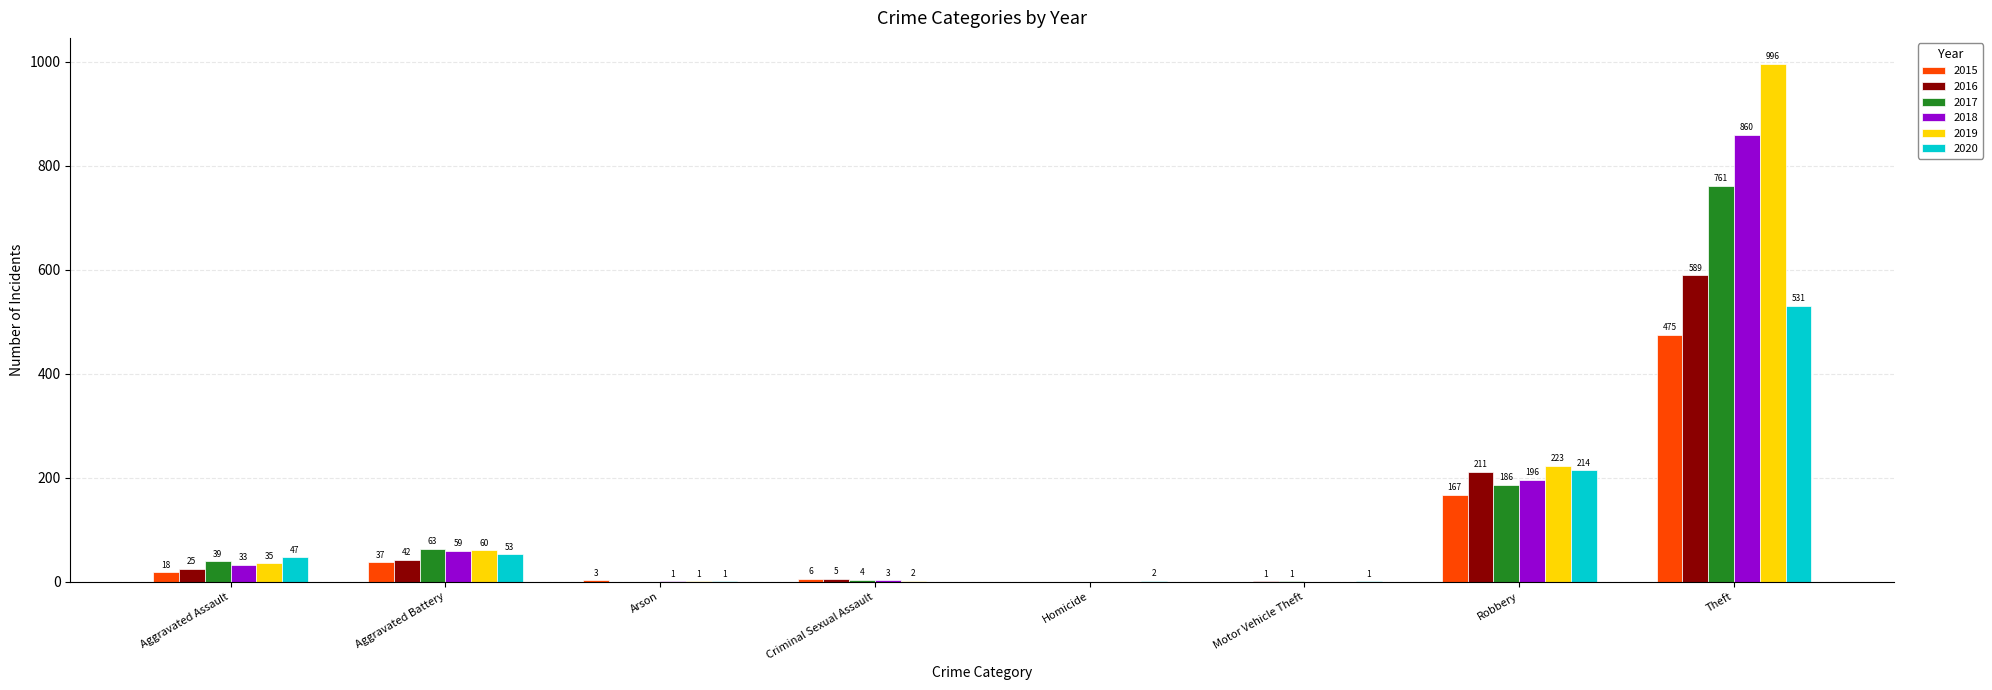

How many groups of bars are there?

8